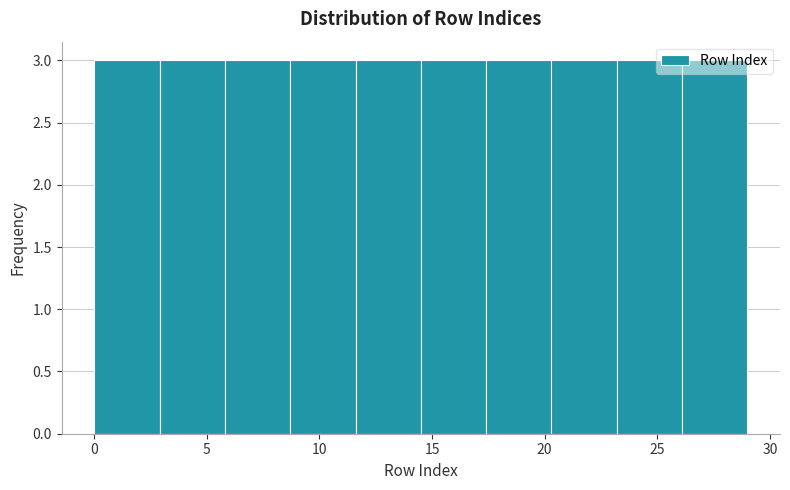

How tall is the bar that spans 20.3 to 23.2 on the x-axis? Neither the bar edges nor the heights are printed on the chart, so give them approximately, as read against the axes.

3